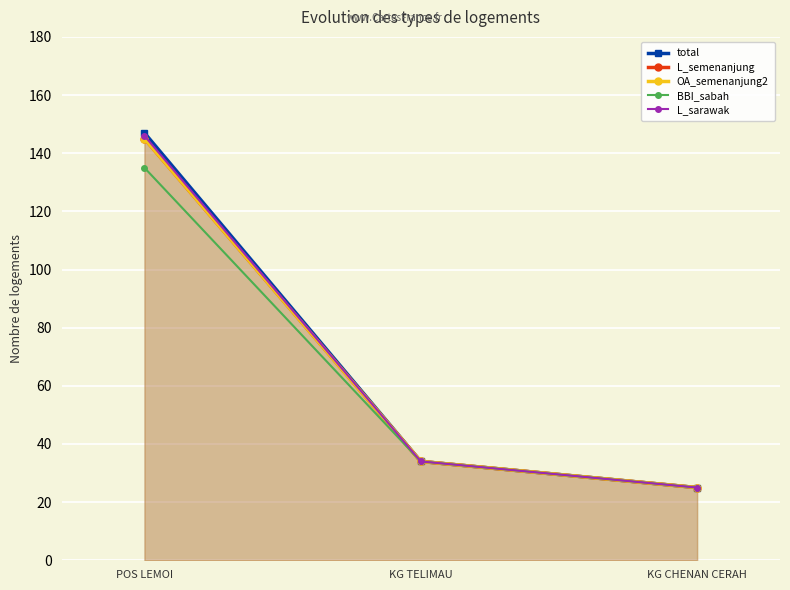

Reading left to right, transcribe all the data shown in this chart.

total: 147	34	25
L_semenanjung: 145	34	25
OA_semenanjung2: 145	34	25
BBI_sabah: 135	34	25
L_sarawak: 146	34	25